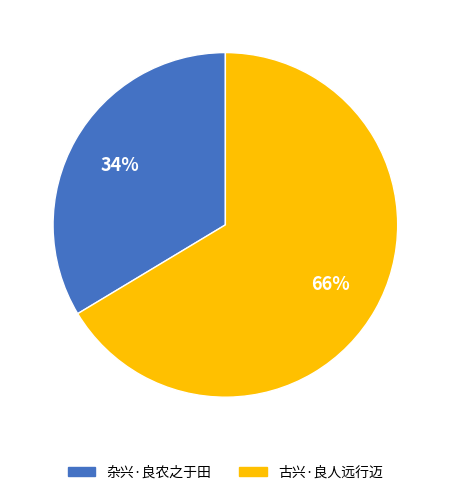

Which slice is the smallest?

杂兴·良农之于田